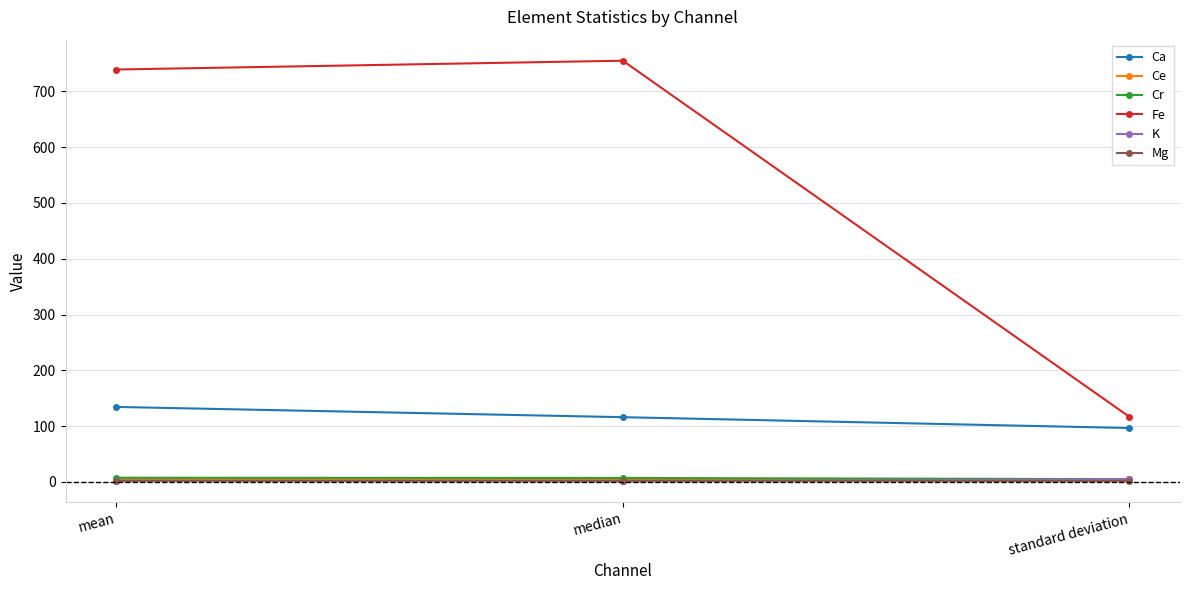

Count the number of categories in the chart.

3